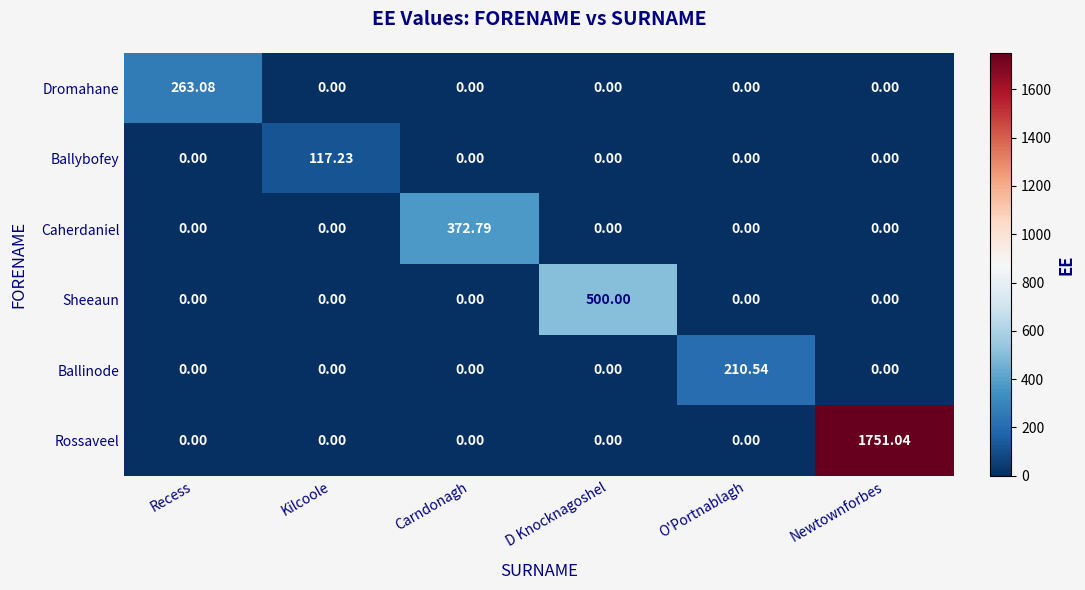

How many series are shown in this chart?

6